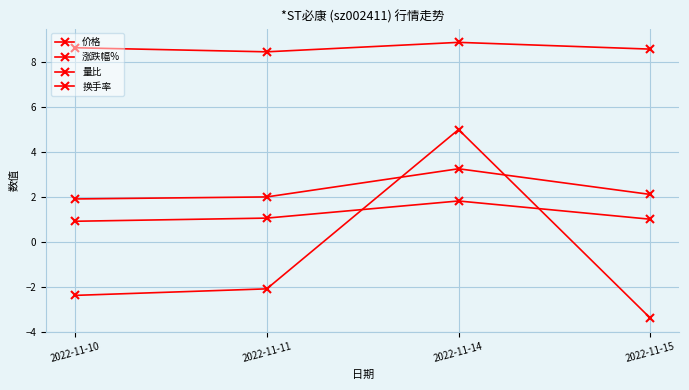

At which label does 换手率 reach its peak?

2022-11-14